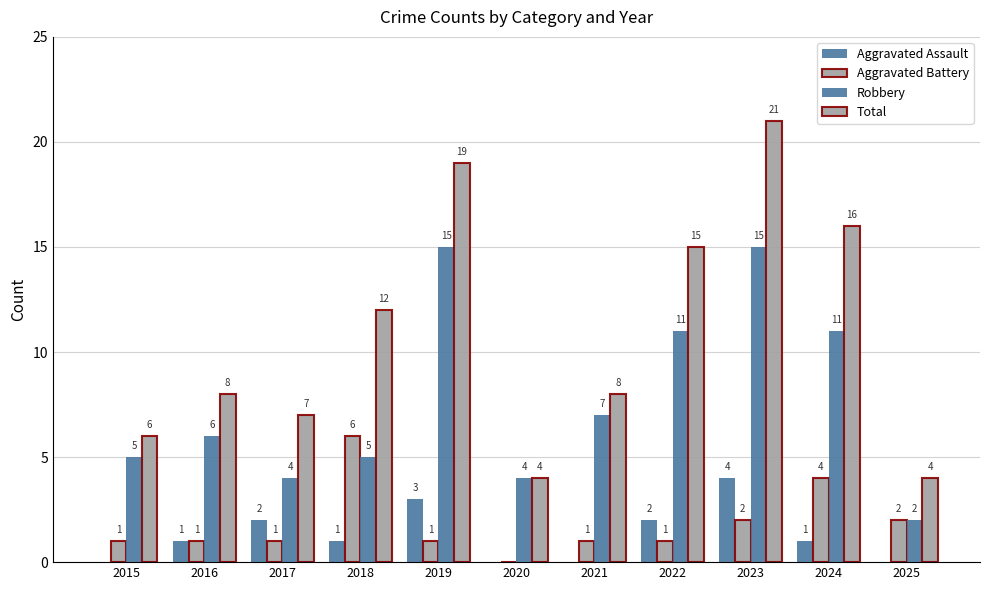

What is the value of the Aggravated Battery bar at the 5th from the left?

1